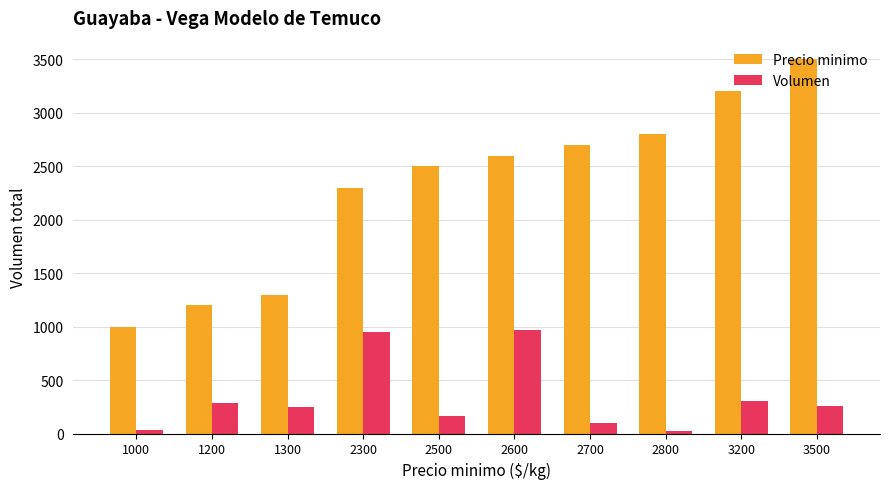

List the series in order of their overall mean, lowest first.

Volumen, Precio minimo